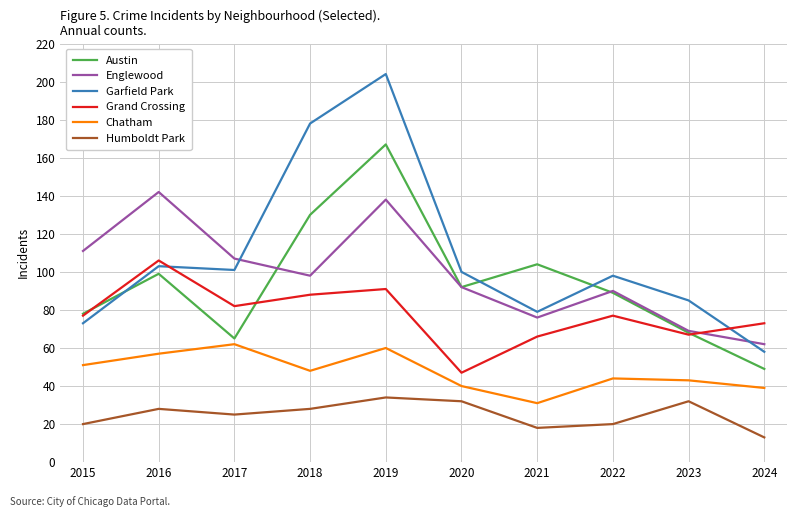

What is the difference between the maximum and minimum values in the Humboldt Park series?

21